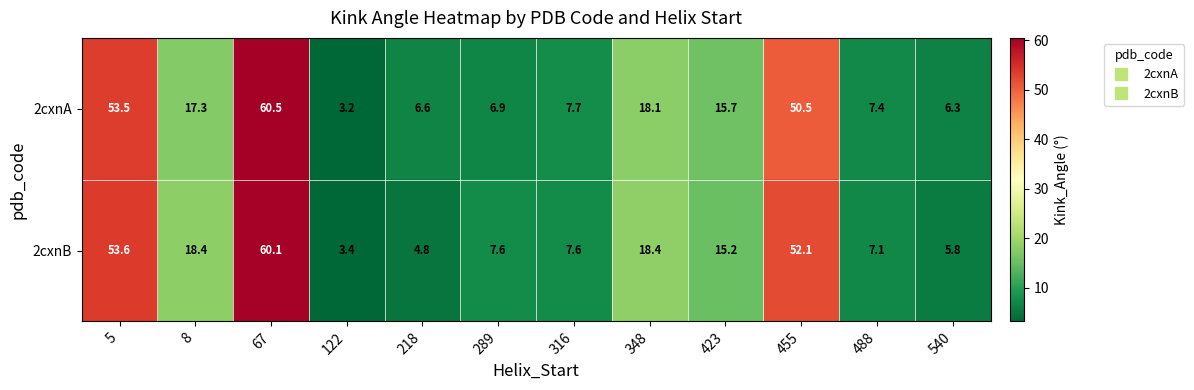

What is the smallest value displayed?

3.2